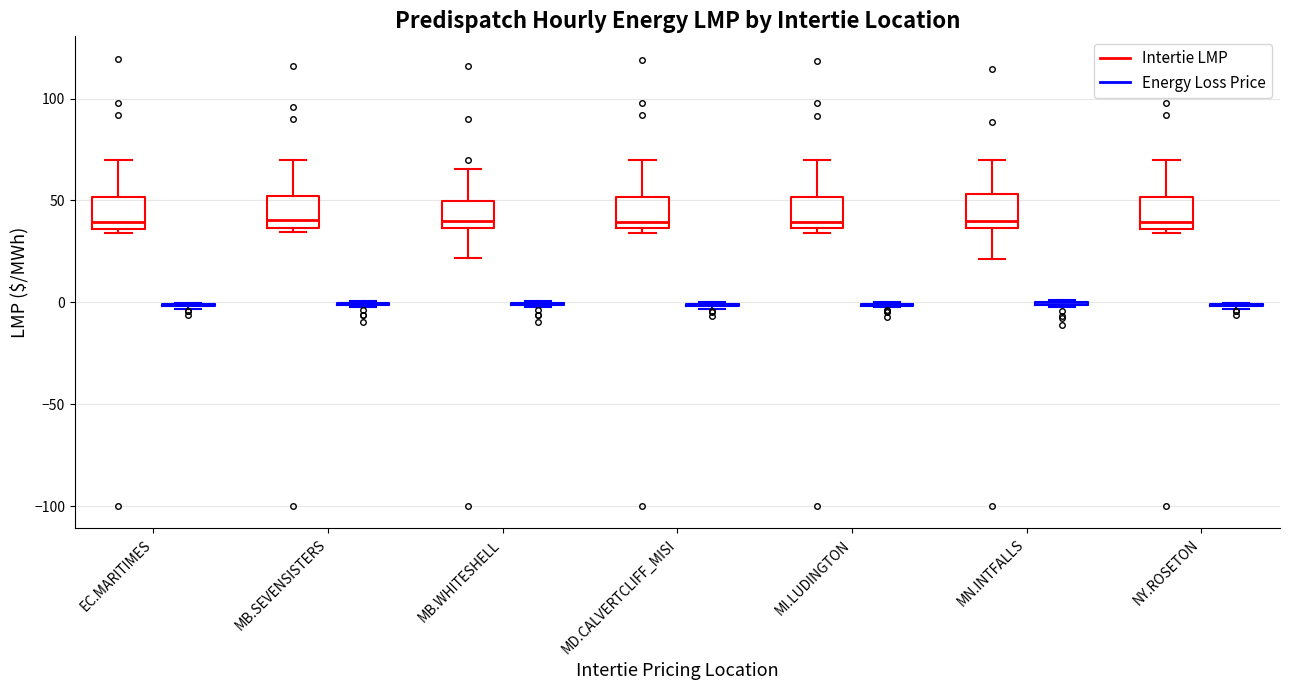

Reading left to right, read every box against the y-axis: the position of its median line, the range the box covers, and the ends of its whiskers. The values are not printed on the chart, so give them approximately, as read against the axis.

EC.MARITIMES (Intertie LMP): median 40, box 35 to 50, whiskers 35 (just below the box's lower edge) to 70
EC.MARITIMES (Energy Loss Price): box collapsed to a line at 0, whiskers -5 to 0
MB.SEVENSISTERS (Intertie LMP): median 40, box 35 to 50, whiskers 35 (just below the box's lower edge) to 70
MB.SEVENSISTERS (Energy Loss Price): box collapsed to a line at 0, whiskers 0 to 0
MB.WHITESHELL (Intertie LMP): median 40, box 35 to 50, whiskers 20 to 65
MB.WHITESHELL (Energy Loss Price): box collapsed to a line at 0, whiskers 0 to 0
MD.CALVERTCLIFF_MISI (Intertie LMP): median 40, box 35 to 50, whiskers 35 (just below the box's lower edge) to 70
MD.CALVERTCLIFF_MISI (Energy Loss Price): box collapsed to a line at 0, whiskers -5 to 0
MI.LUDINGTON (Intertie LMP): median 40, box 35 to 50, whiskers 35 (just below the box's lower edge) to 70
MI.LUDINGTON (Energy Loss Price): box collapsed to a line at 0, whiskers 0 to 0
MN.INTFALLS (Intertie LMP): median 40, box 35 to 55, whiskers 20 to 70
MN.INTFALLS (Energy Loss Price): box collapsed to a line at 0, whiskers 0 to 0
NY.ROSETON (Intertie LMP): median 40, box 35 to 50, whiskers 35 (just below the box's lower edge) to 70
NY.ROSETON (Energy Loss Price): box collapsed to a line at 0, whiskers -5 to 0